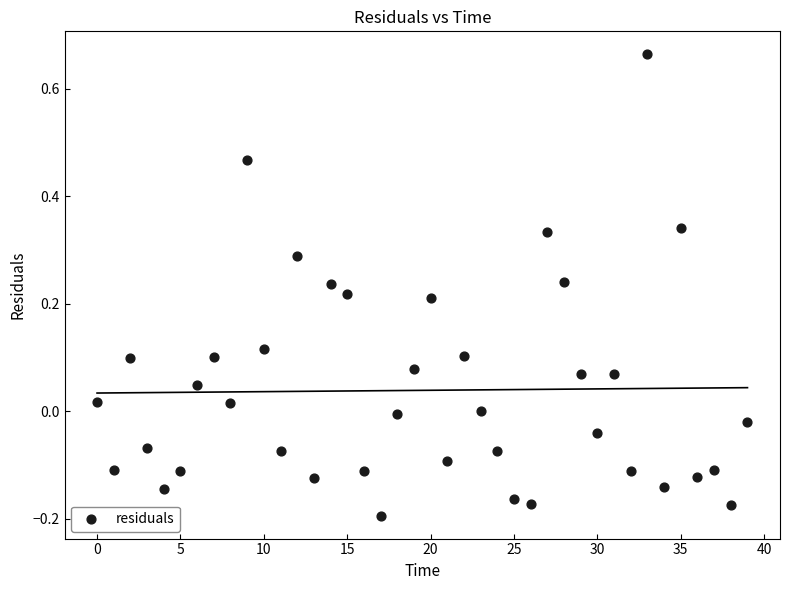

What is the range of Y values (max minus min)?

0.9